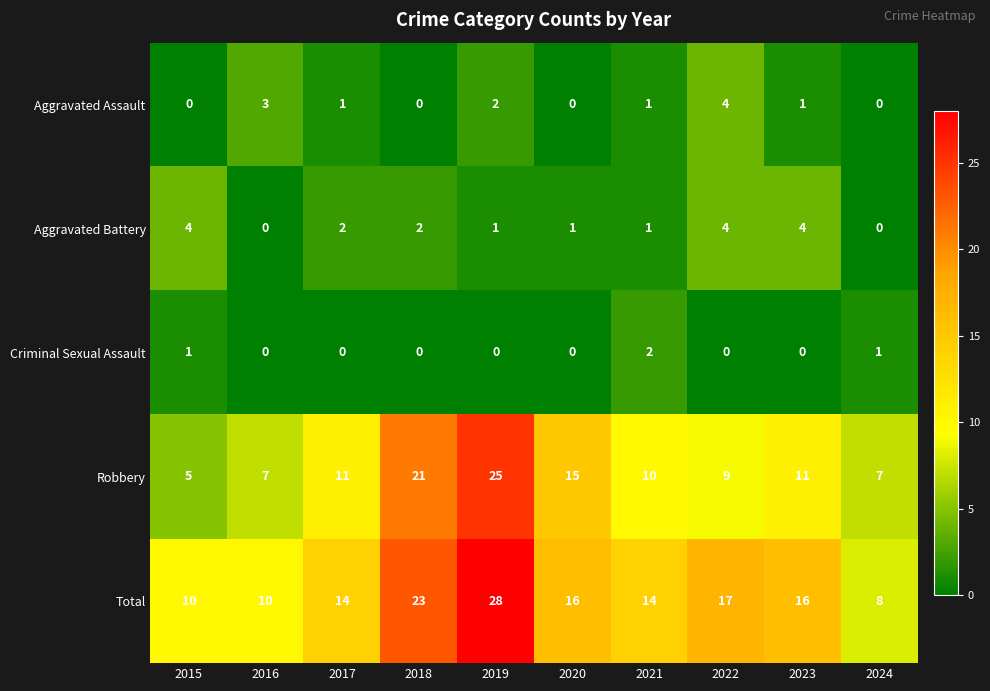

At which category is the sum across all series the highest?

2019